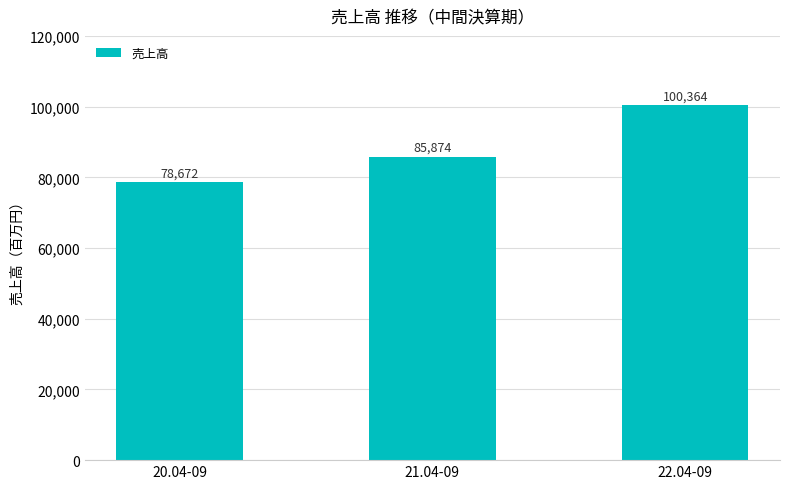

The value at 22.04-09 is 30301. True or false?

False